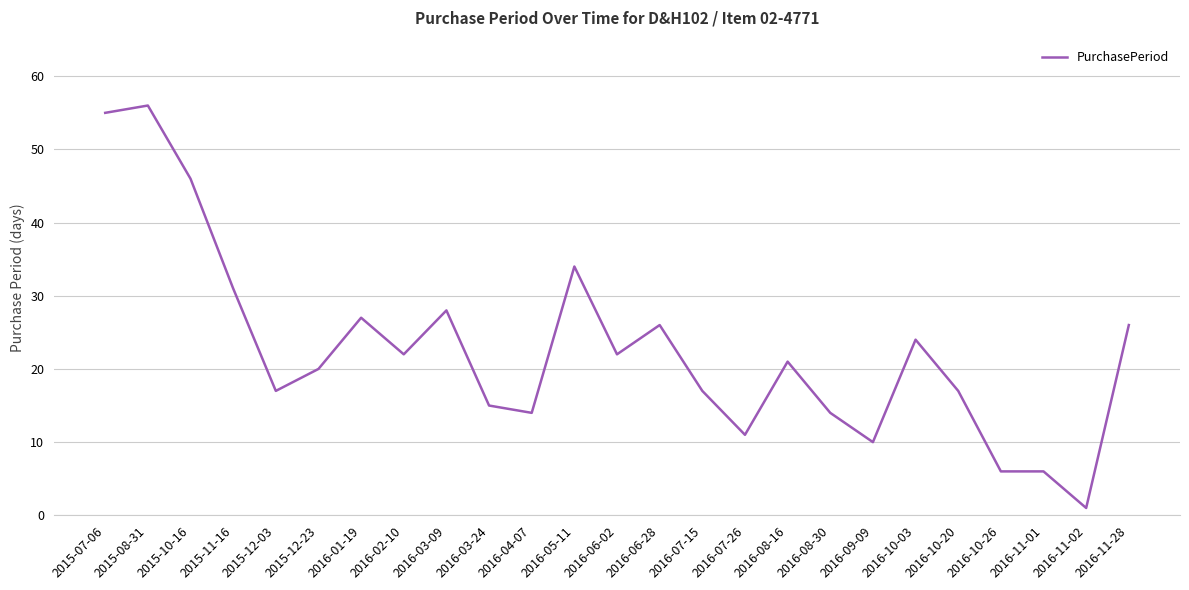

How many categories are shown in the chart?

25